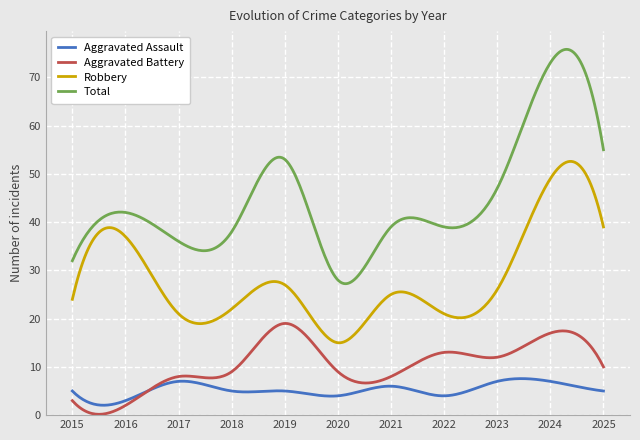

What is the highest value of the Aggravated Assault series?

7.6